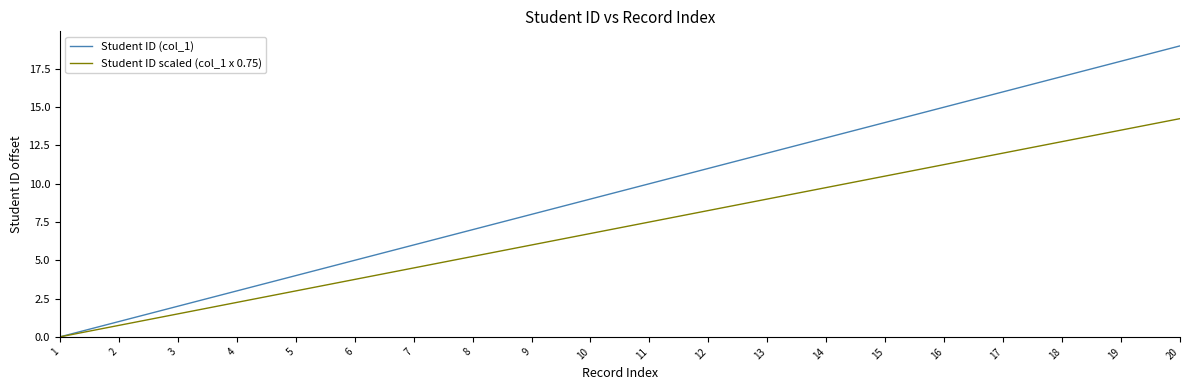

What is the spread (max minus min) of values at 17?

4.0